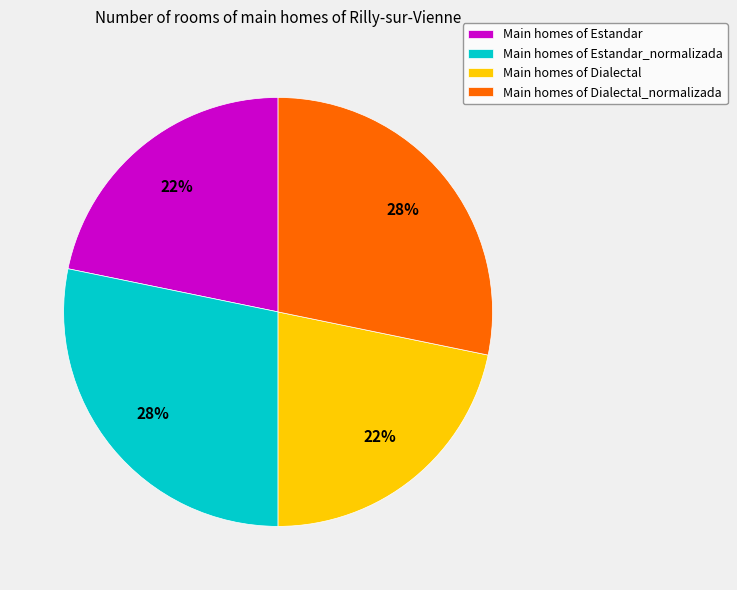

To the nearest percent, what is the average slice percentage?

25%